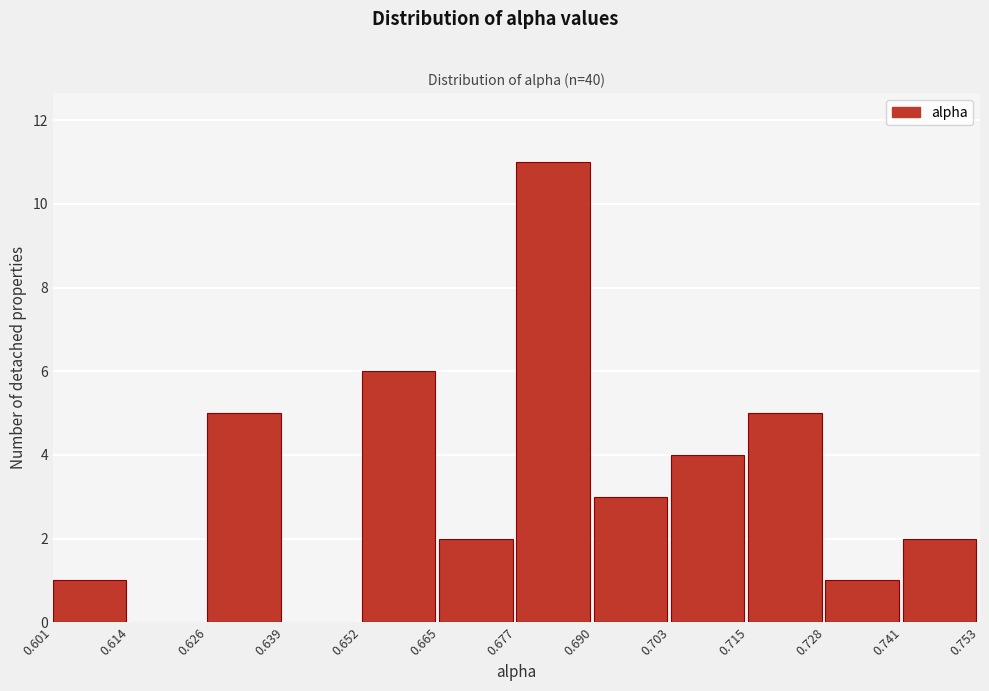

What is the height of the bar covering 0.741 to 0.753 on the x-axis? The values are not printed on the chart, so give them approximately, as read against the axis.

2